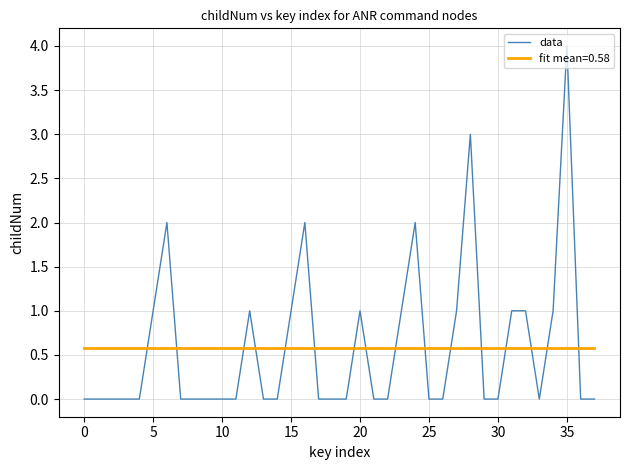

After their last crossing, which series has the higher values: fit mean=0.58 or data?

fit mean=0.58